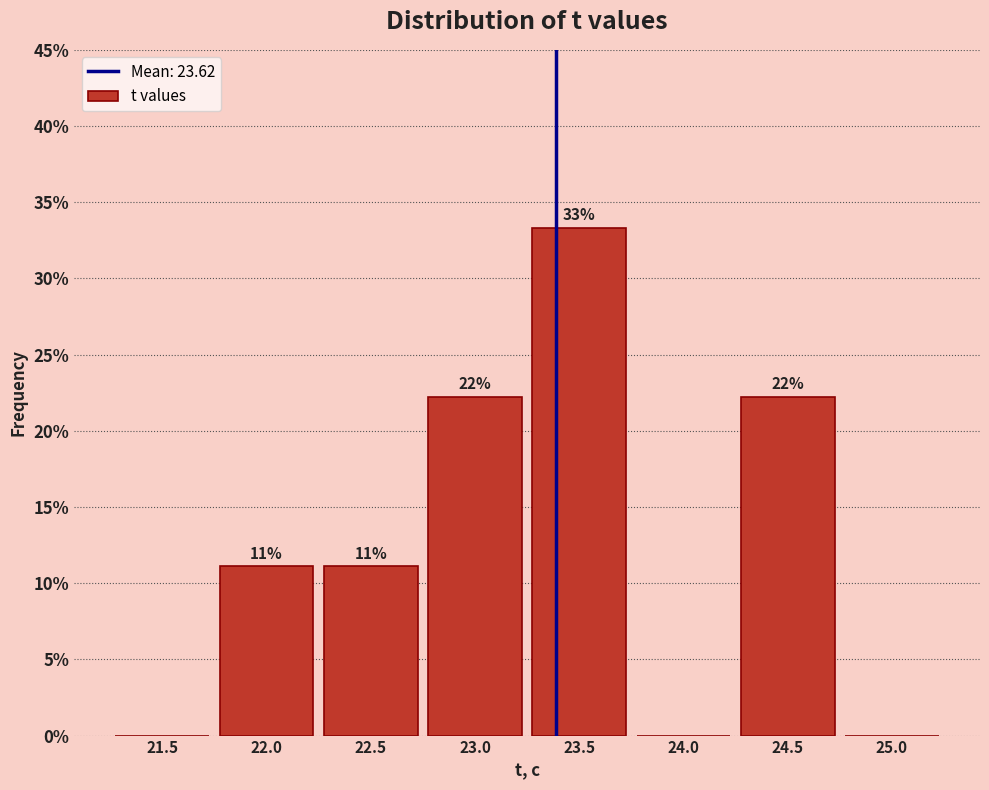

Are the bars horizontal?

No